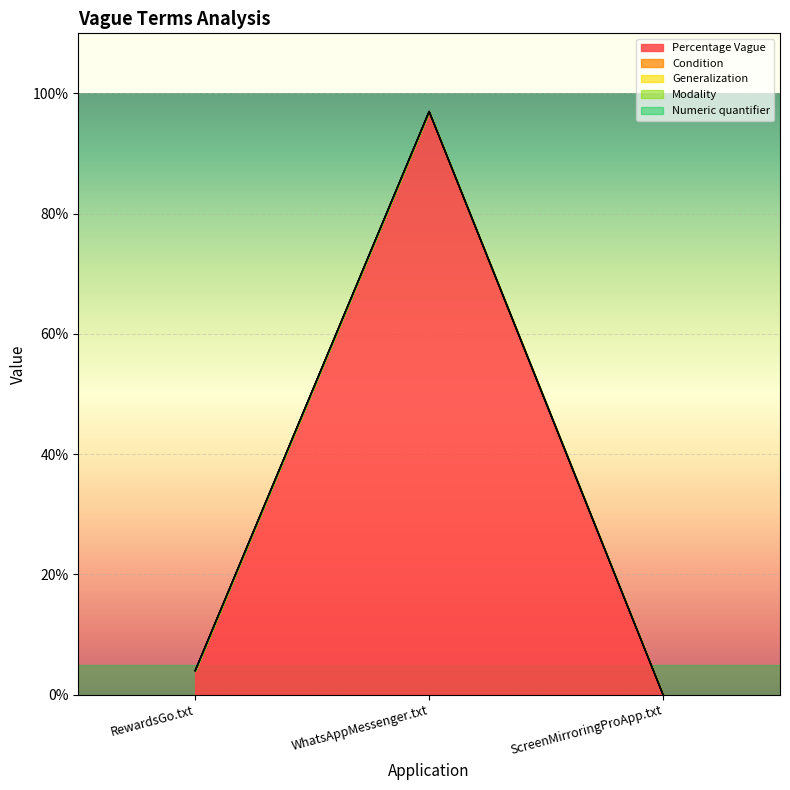

What is the label of the 1st point from the left?

RewardsGo.txt